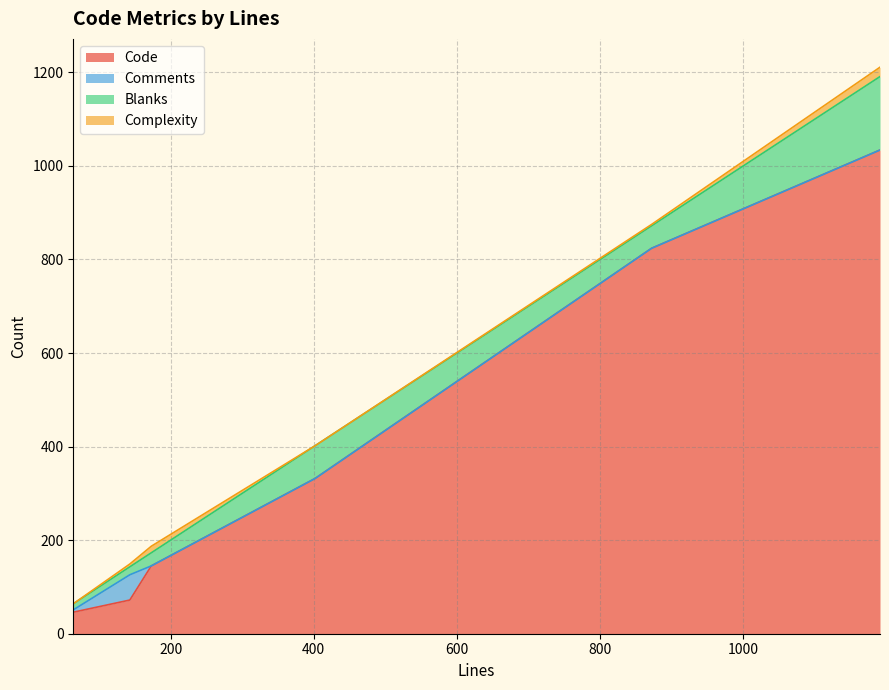

How many lines are shown in the chart?

4